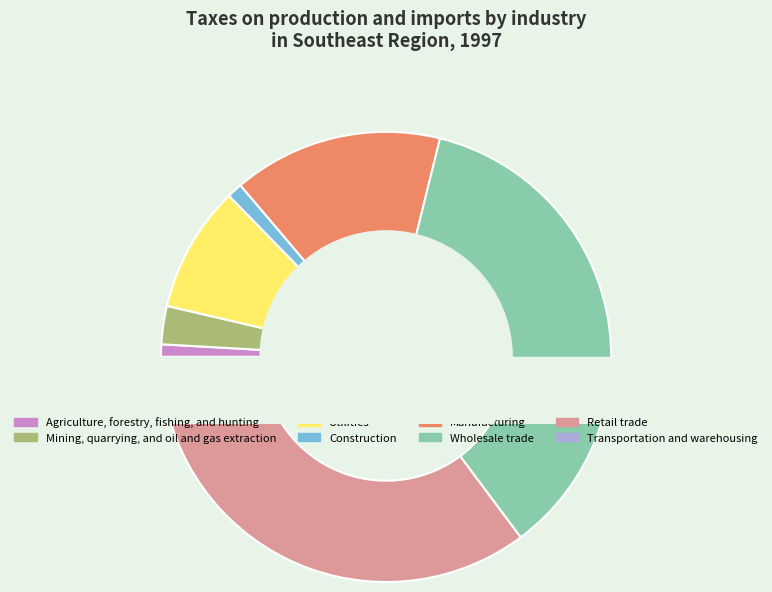

The Agriculture, forestry, fishing, and hunting slice represents 11% of the pie. True or false?

False